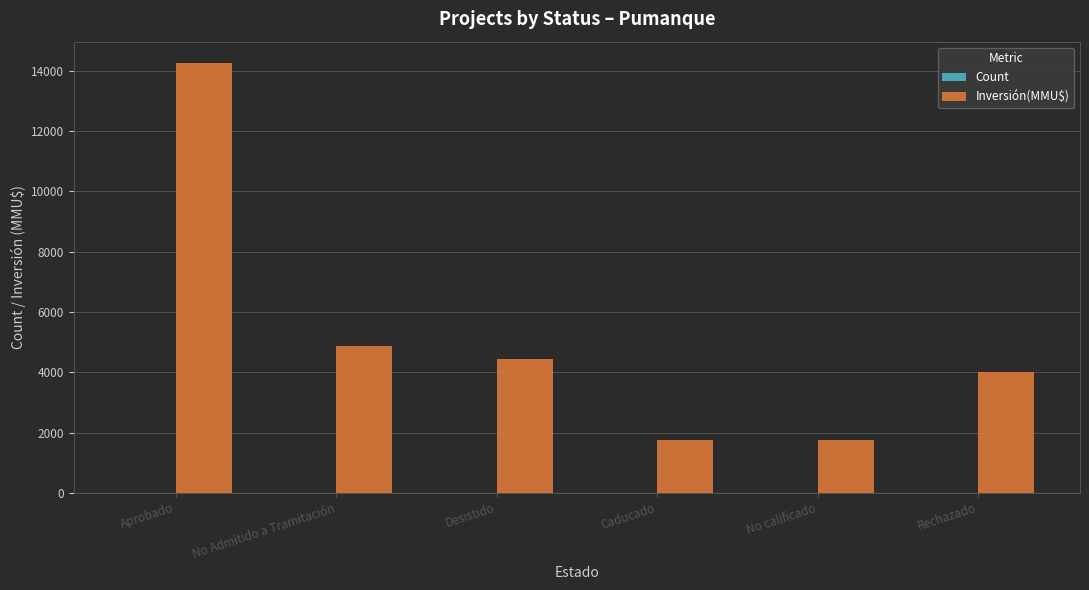

At which category is the sum across all series the highest?

Aprobado